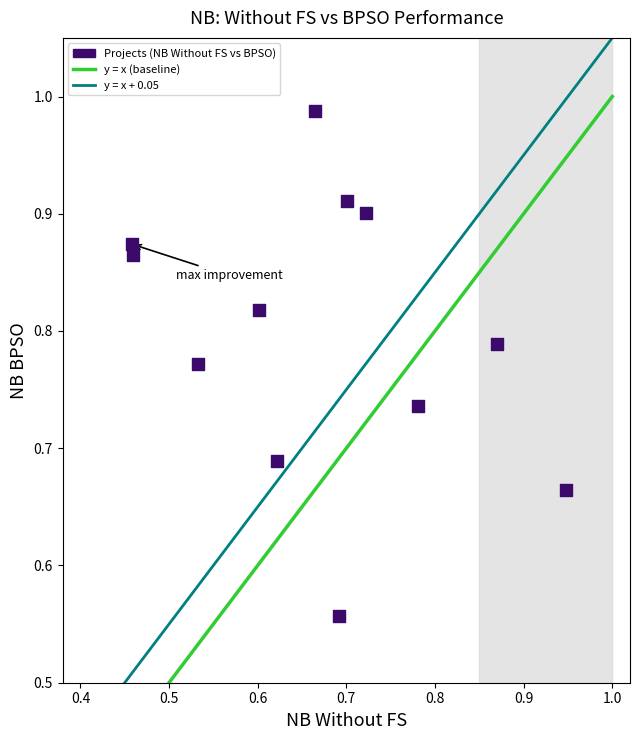

What is the range of Y values (max minus min)?

0.4